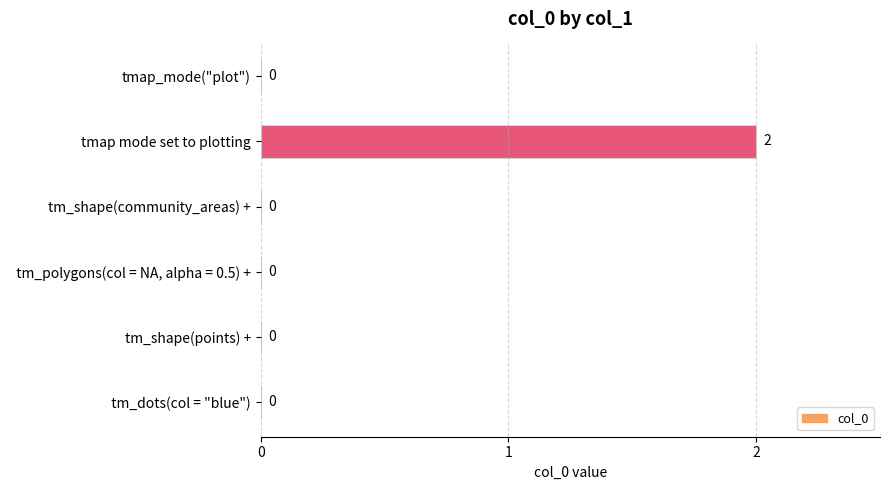

Are the bars horizontal?

Yes